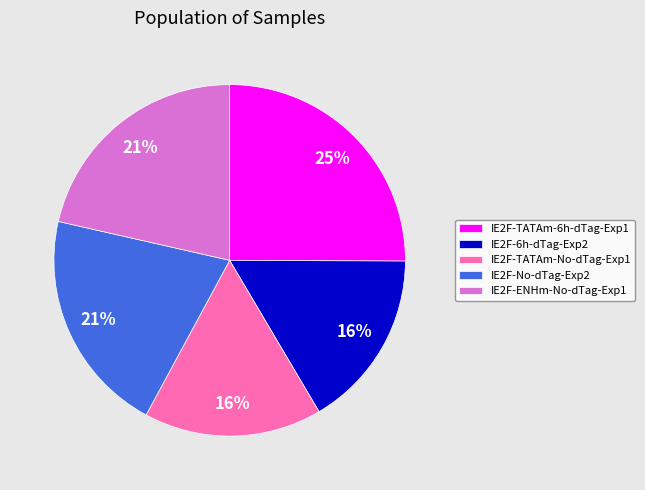

What is the largest slice in the pie chart?

IE2F-TATAm-6h-dTag-Exp1